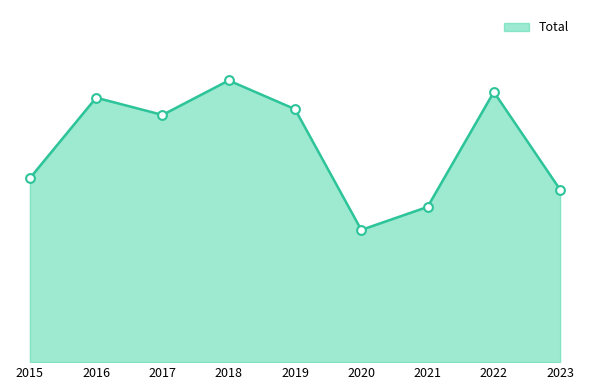

What is the ratio of the value at 2020 to the value at 2017?

0.5